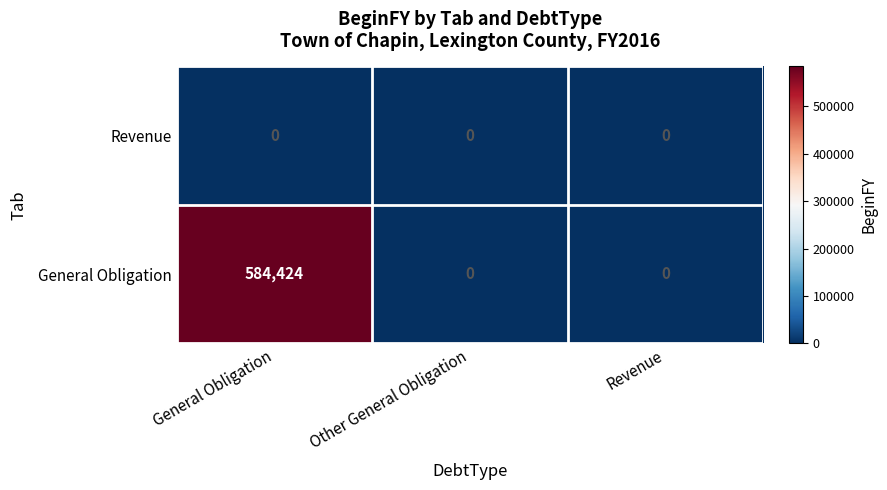

True or false: Revenue has a value of 0 at Other General Obligation.

True